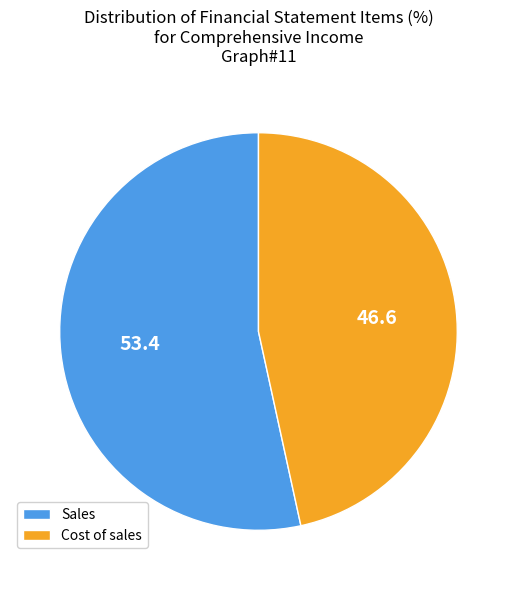

Does Cost of sales represent more than half of the total?

No